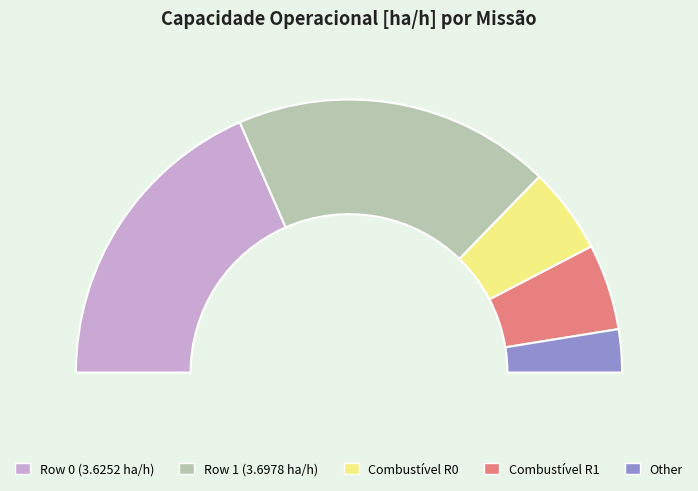

Which category has the biggest portion of the pie?

Row 1